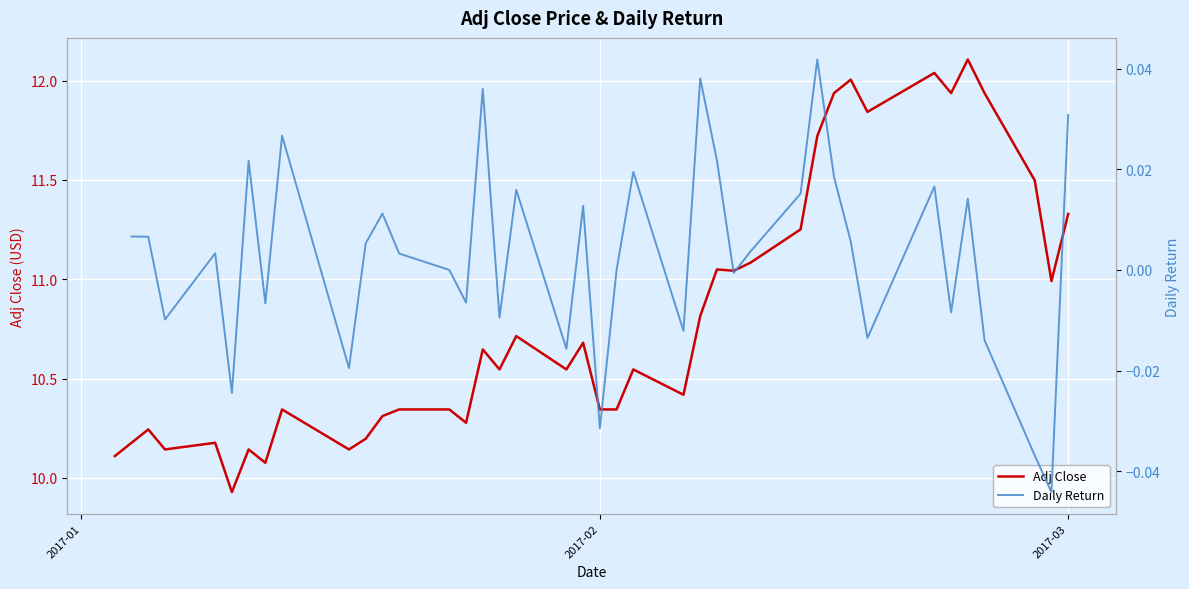

How many values in the Daily Return series are below 0?

15